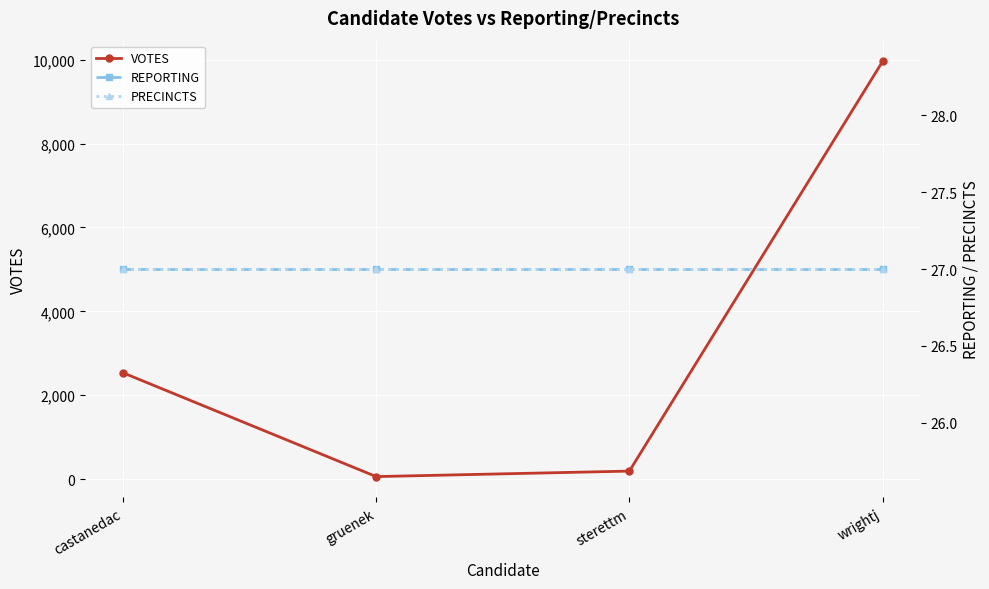

Which series has the largest total across all categories?

VOTES